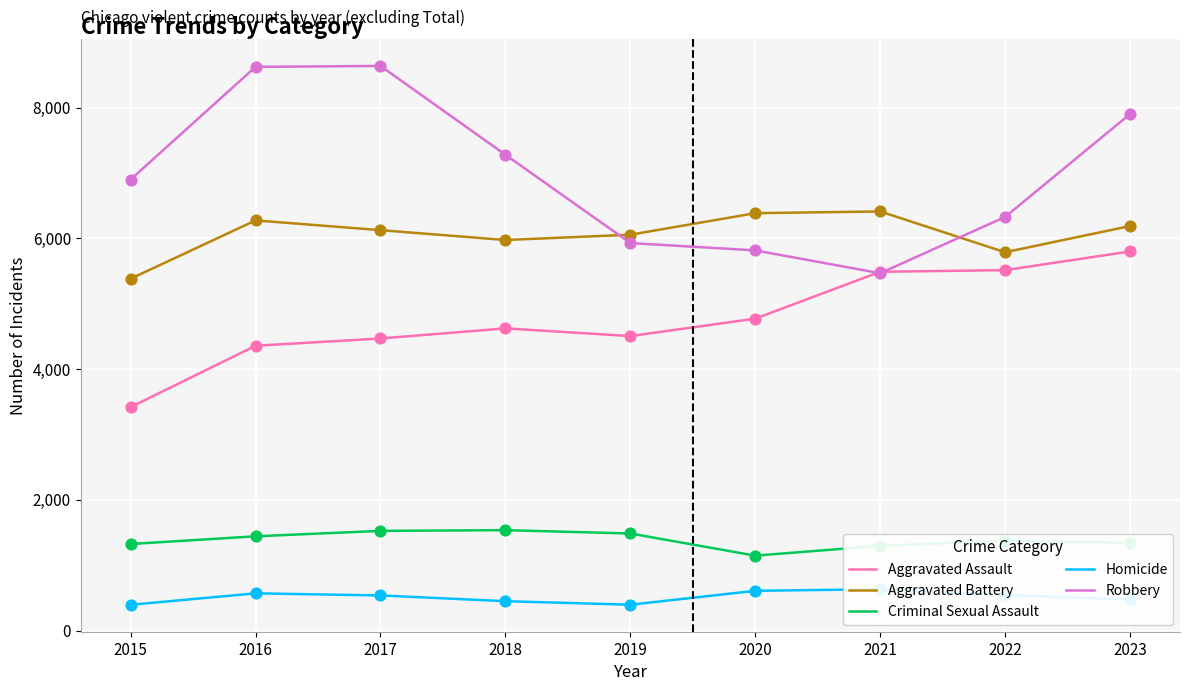

What is the total value across all series at 2017?

21298